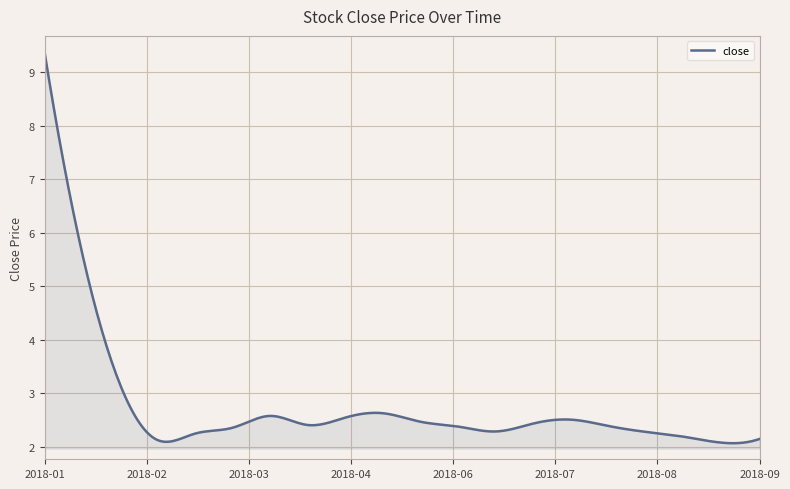

What is the difference between the maximum and minimum values?

7.3